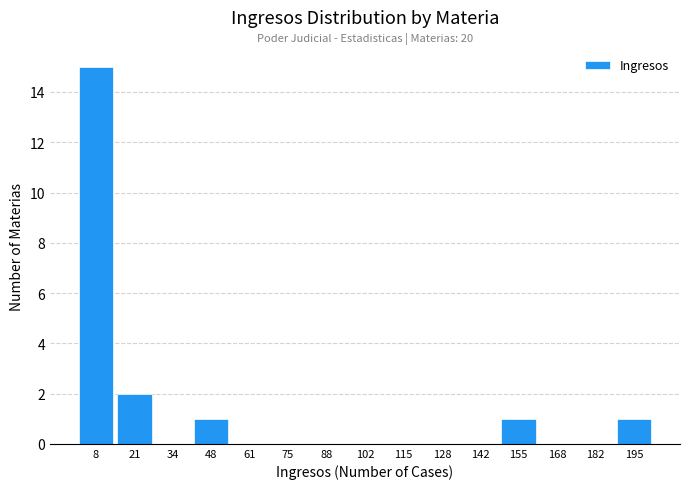

Which range on the x-axis has the tallest bar?

1.0 to 14.4